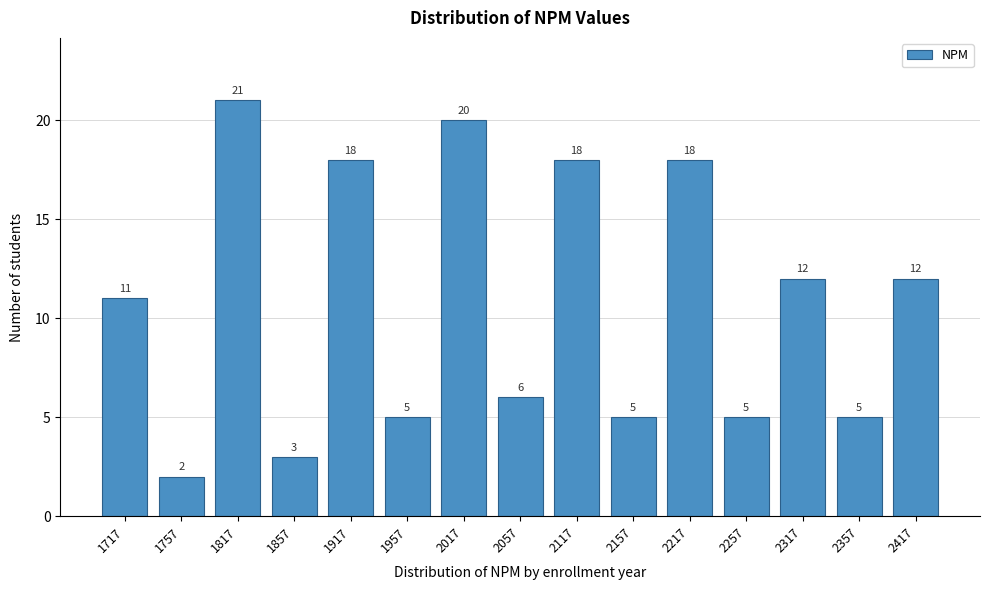

Reading right to left, extract all data points from this chart.

2417=12	2357=5	2317=12	2257=5	2217=18	2157=5	2117=18	2057=6	2017=20	1957=5	1917=18	1857=3	1817=21	1757=2	1717=11